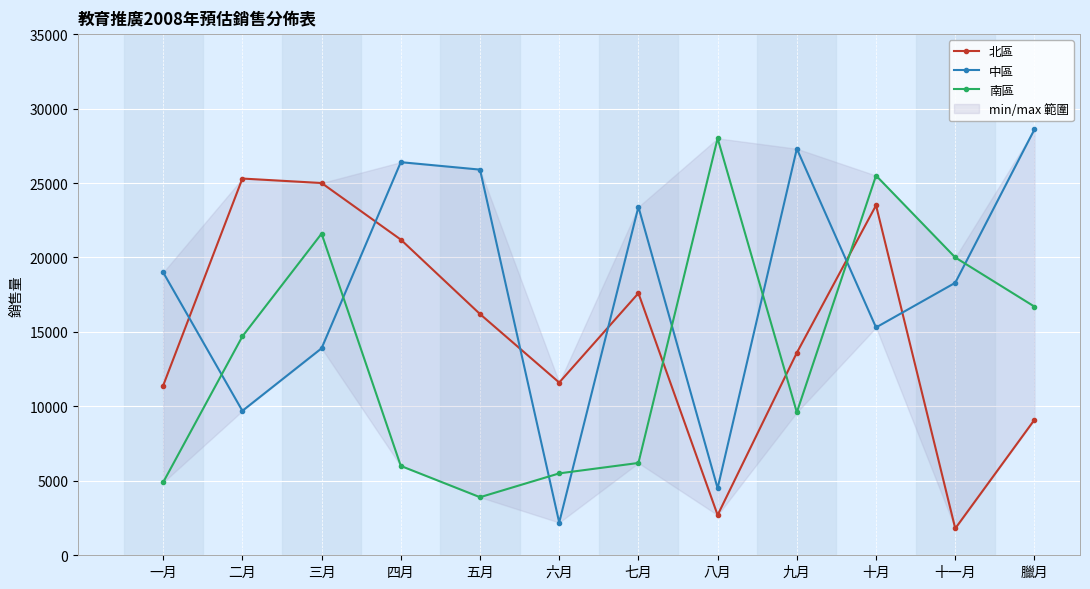

What are all the series names shown in the legend?

北區, 中區, 南區